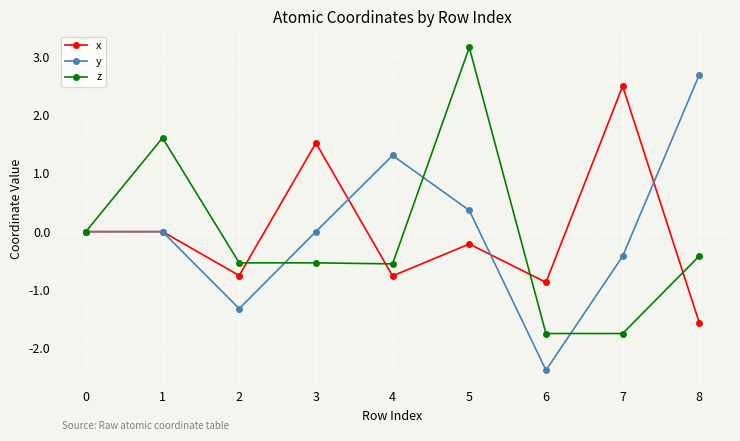

How many categories are shown in the chart?

9